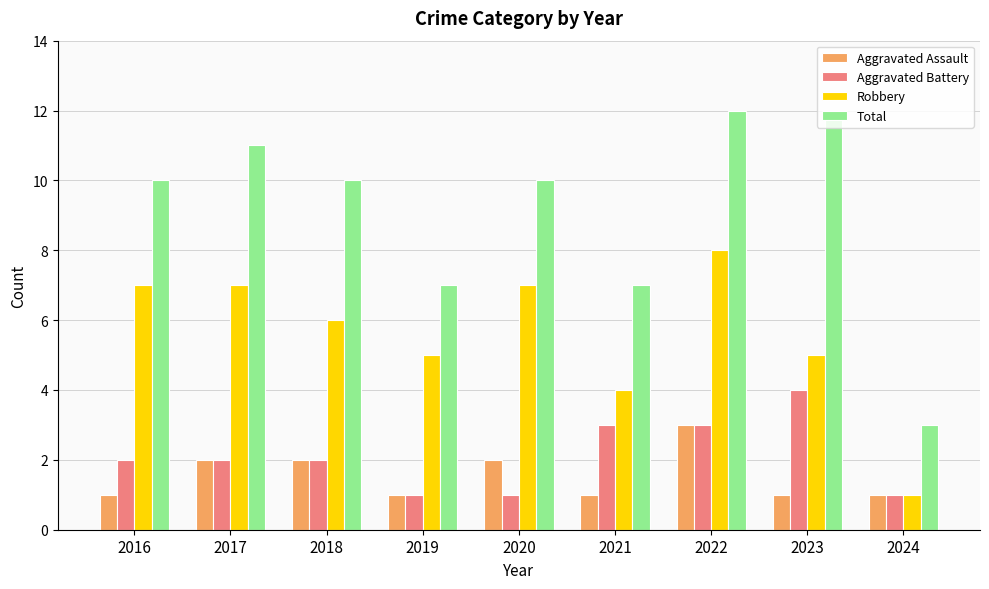

What is the sum of all Total values?

82